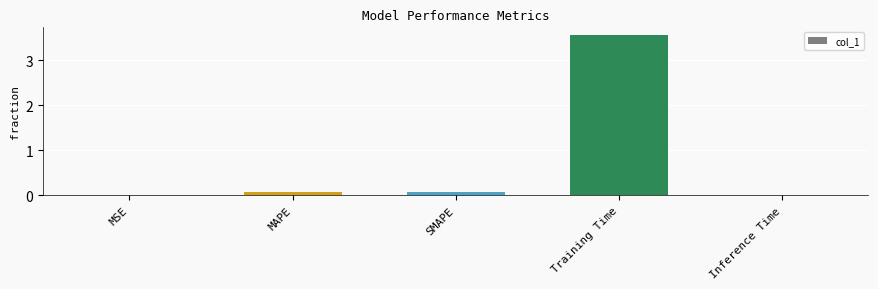

At which category does the chart reach its peak across all series?

Training Time